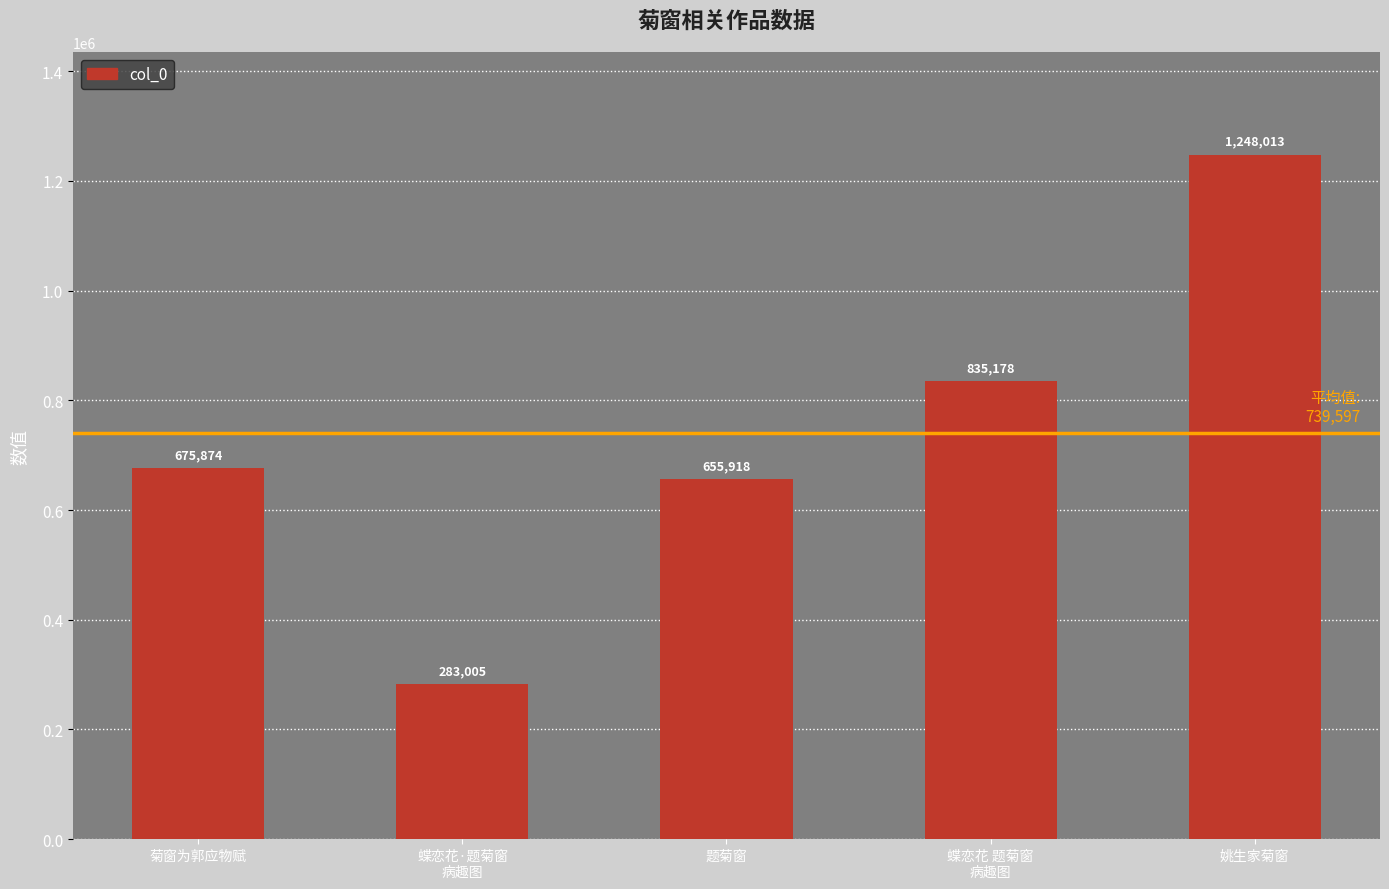

Is it true that the value at 蝶恋花 题菊窗
病趣图 is 282436?

False